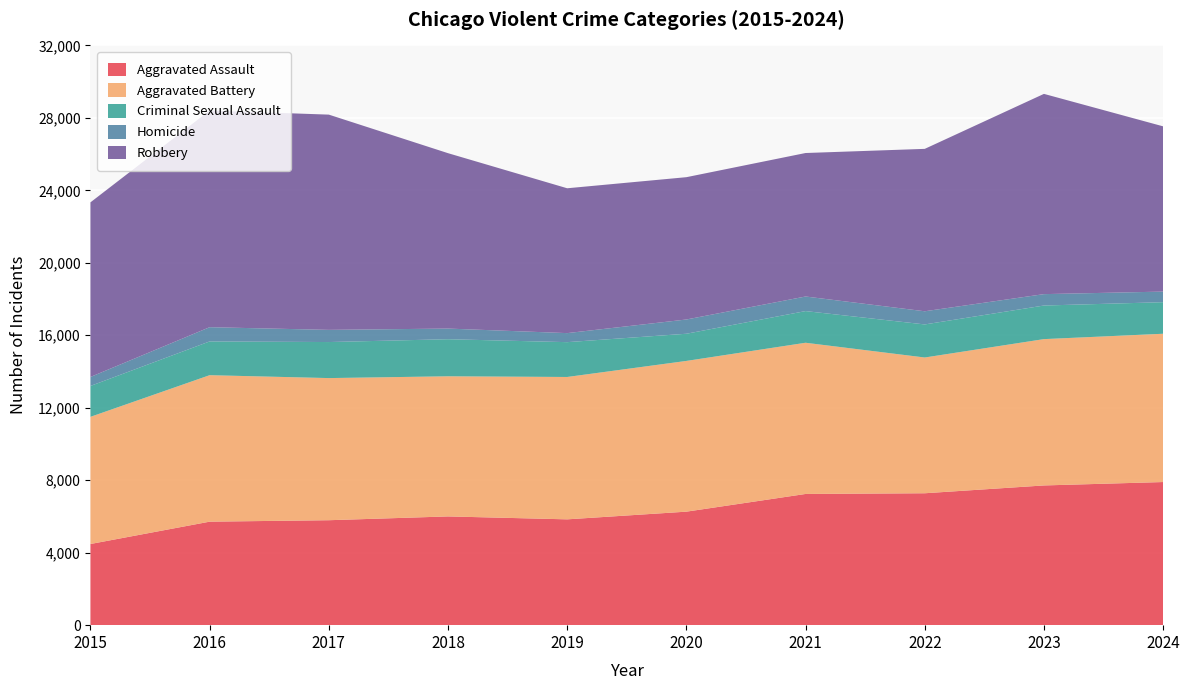

Reading left to right, transcribe all the data shown in this chart.

Aggravated Assault: 2015=4480	2016=5713	2017=5793	2018=6002	2019=5841	2020=6265	2021=7242	2022=7281	2023=7712	2024=7900
Aggravated Battery: 2015=7019	2016=8085	2017=7845	2018=7735	2019=7858	2020=8320	2021=8346	2022=7493	2023=8077	2024=8185
Criminal Sexual Assault: 2015=1705	2016=1863	2017=1989	2018=2046	2019=1922	2020=1500	2021=1748	2022=1825	2023=1854	2024=1742
Homicide: 2015=496	2016=786	2017=672	2018=588	2019=499	2020=787	2021=805	2022=727	2023=629	2024=585
Robbery: 2015=9638	2016=11960	2017=11881	2018=9681	2019=7995	2020=7855	2021=7920	2022=8964	2023=11053	2024=9121